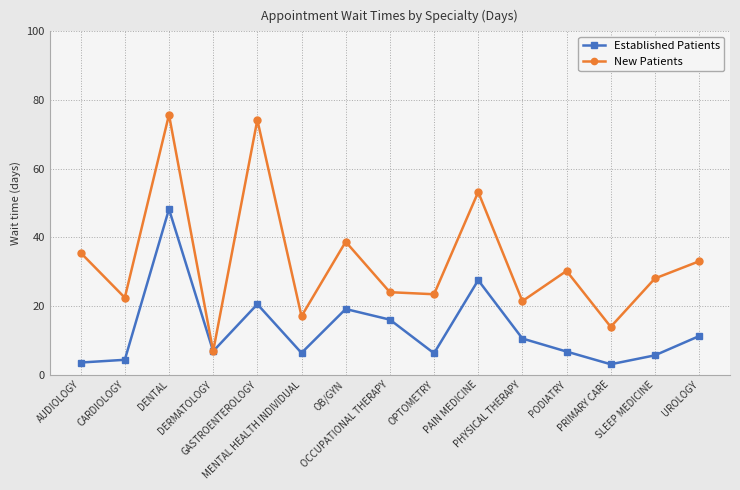

How many lines are shown in the chart?

2